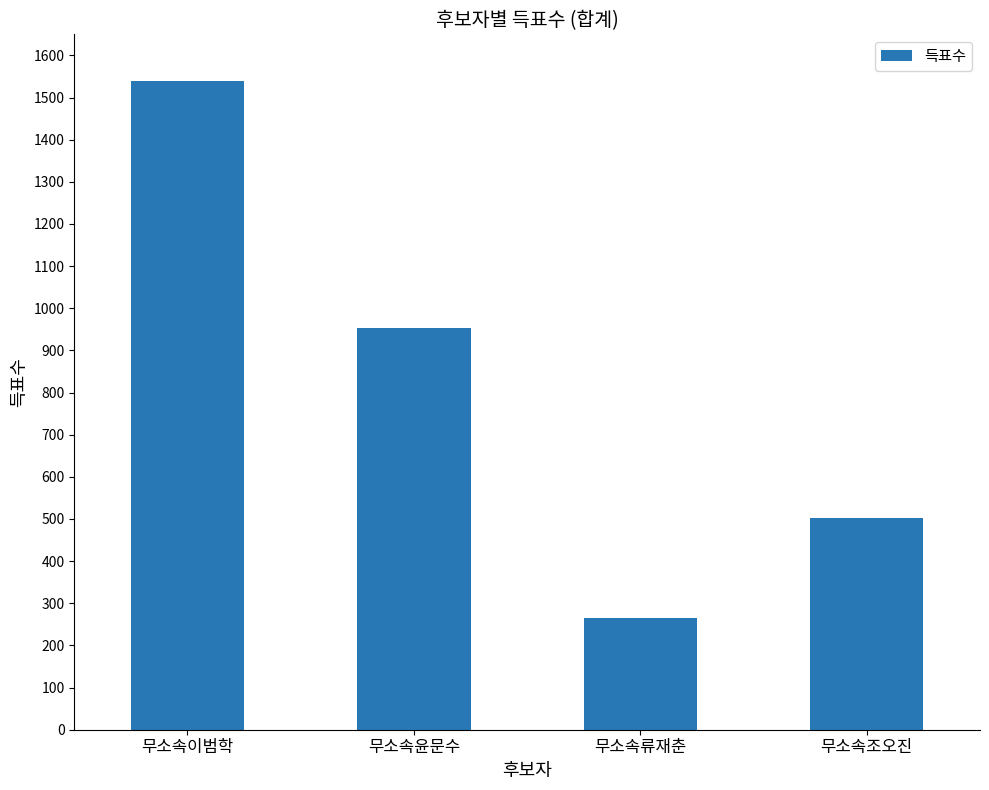

How many bars are there in total?

4